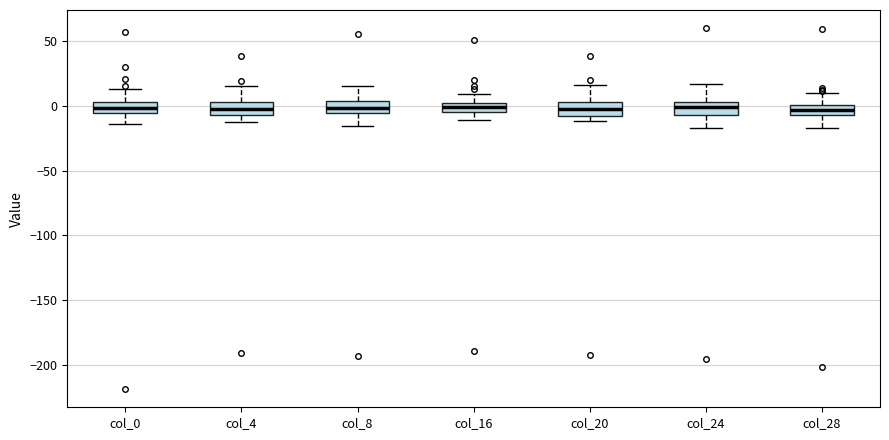

Where is the upper edge of the box for col_16 on the y-axis? The values are not printed on the chart, so give them approximately, as read against the axis.

0